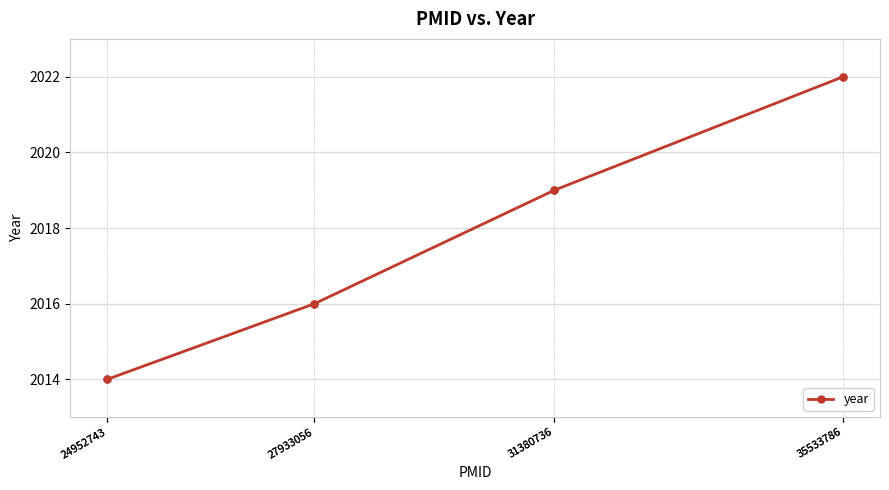

What is the difference between the maximum and minimum values?

8